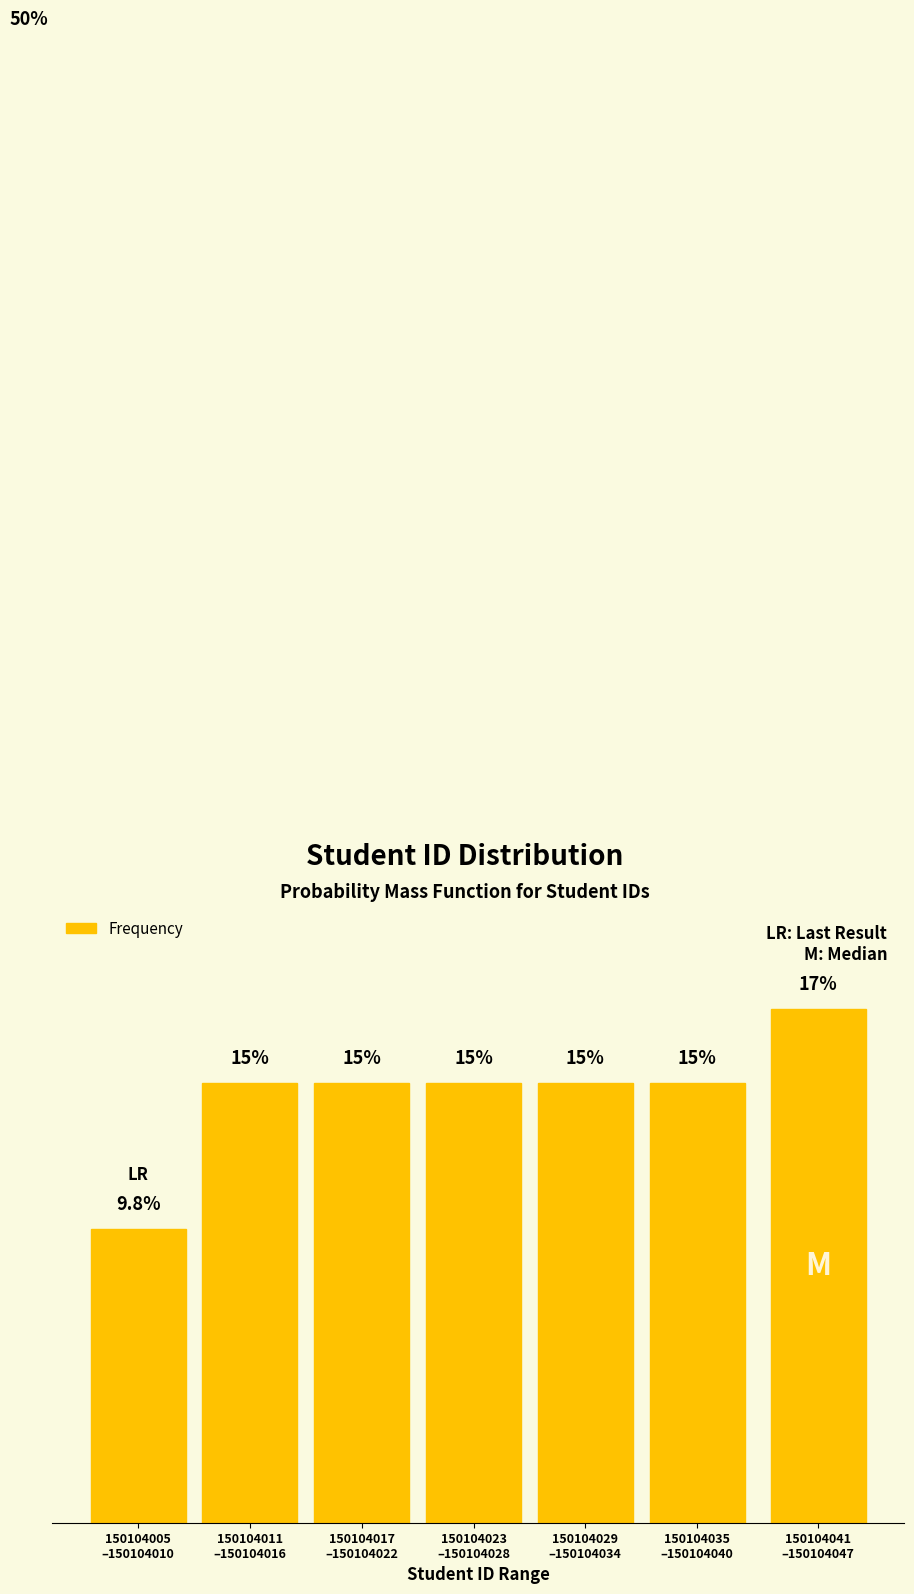

Are the bars horizontal?

No